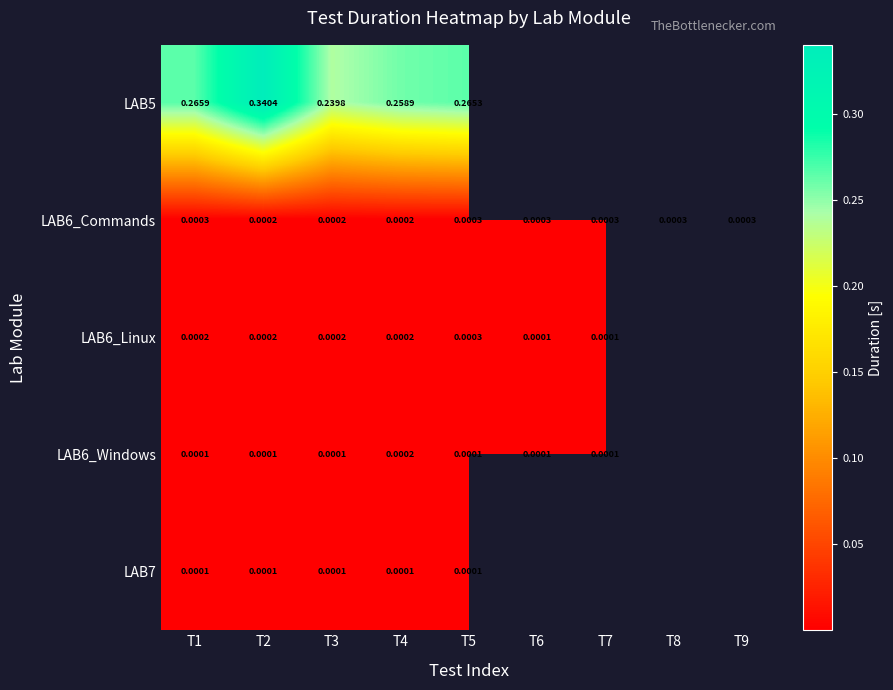

Which has a higher value, T2 or T5?

T2